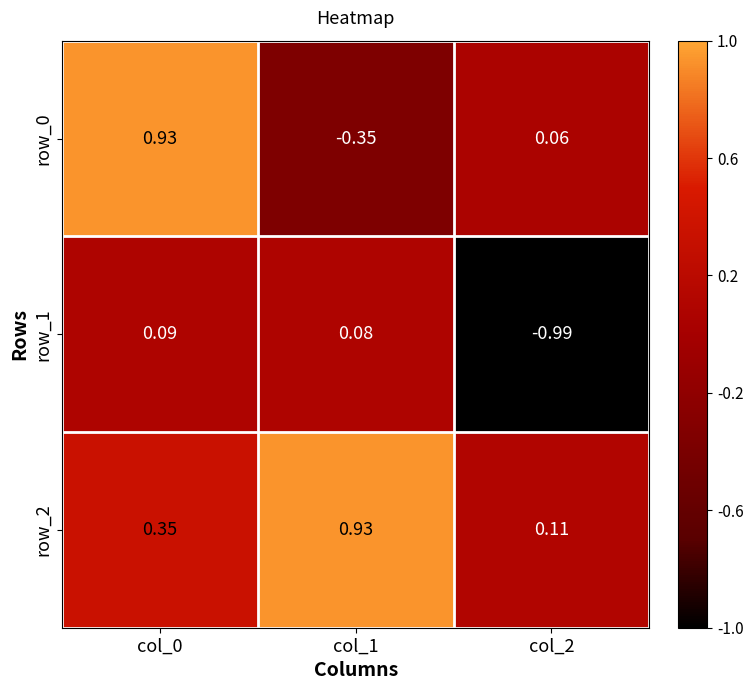

Where is row_2 nearest to the value 0?

col_2